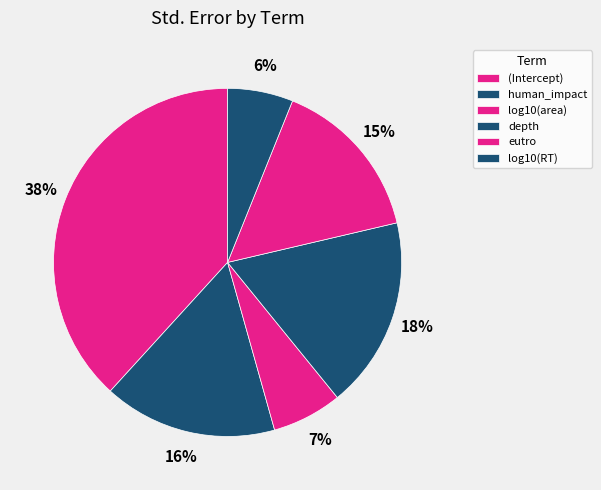

How much of the chart is everything except human_impact?

83.9%